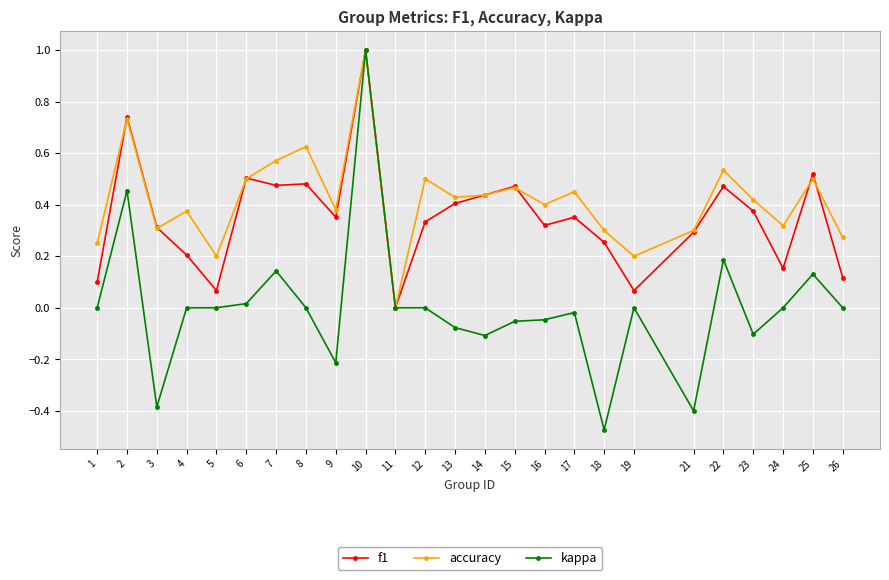

Between 1 and 4, which series saw the biggest shift?

accuracy